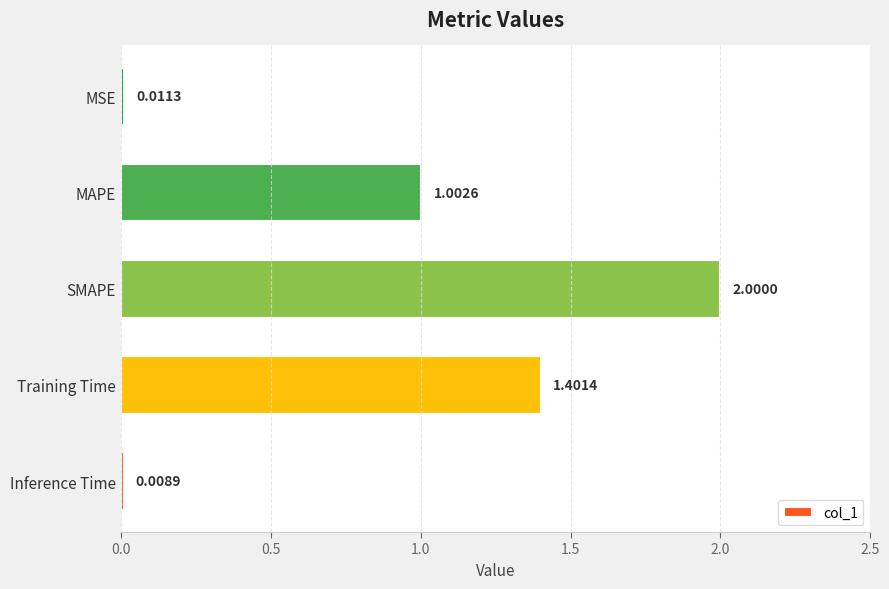

What is the difference between the maximum and minimum values?

2.0